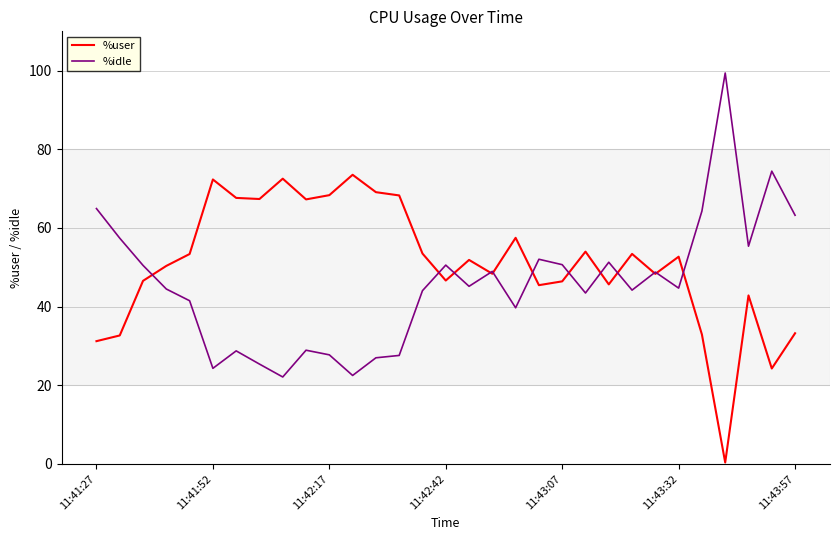

Which series has the largest total across all categories?

%user